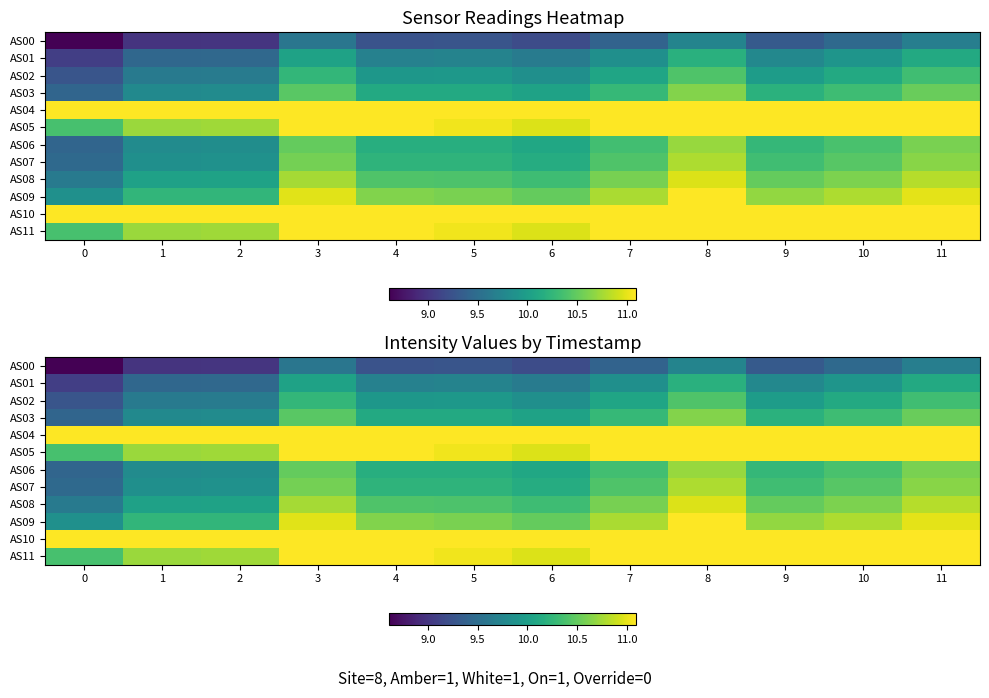

Is it true that AS03 equals 10.5 at 3?

True